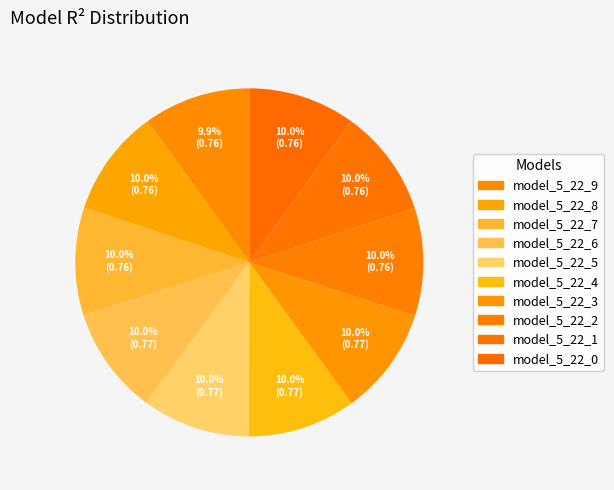

Count the number of slices in the pie.

10